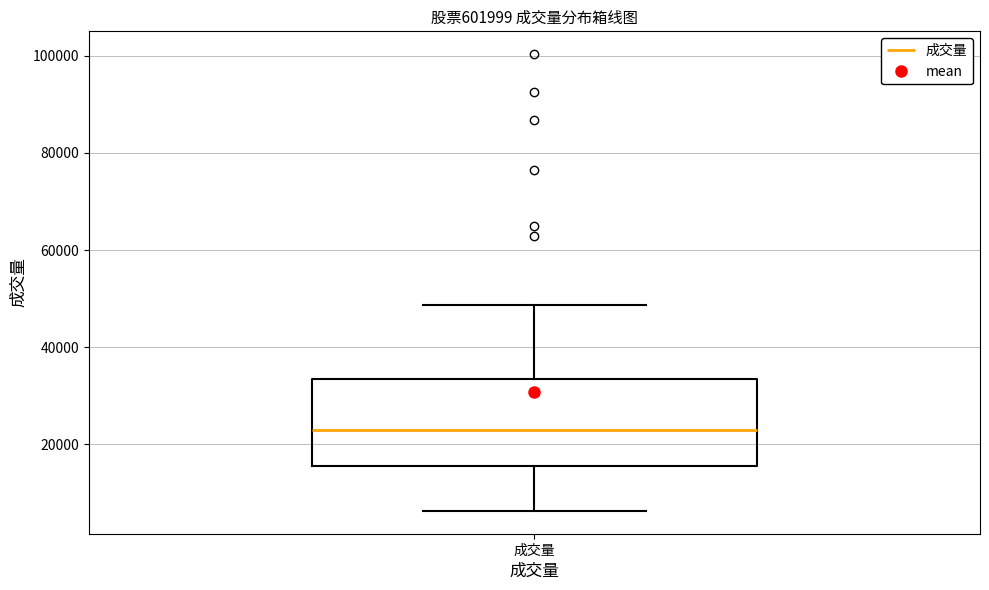

Read this box plot against the y-axis: the position of the median line, the range covered by the box, and the ends of both whiskers. The values are not printed on the chart, so give them approximately, as read against the axis.

median 22000, box 16000 to 34000, whiskers 6000 to 48000